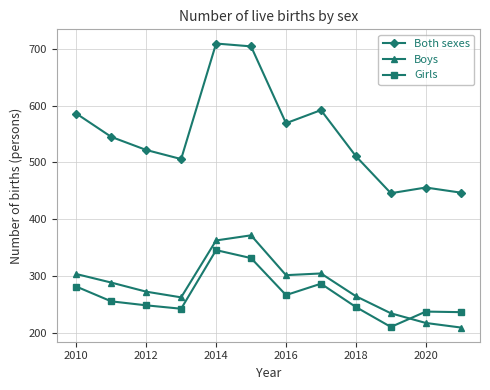

Is this an area chart (filled region under the line)?

No